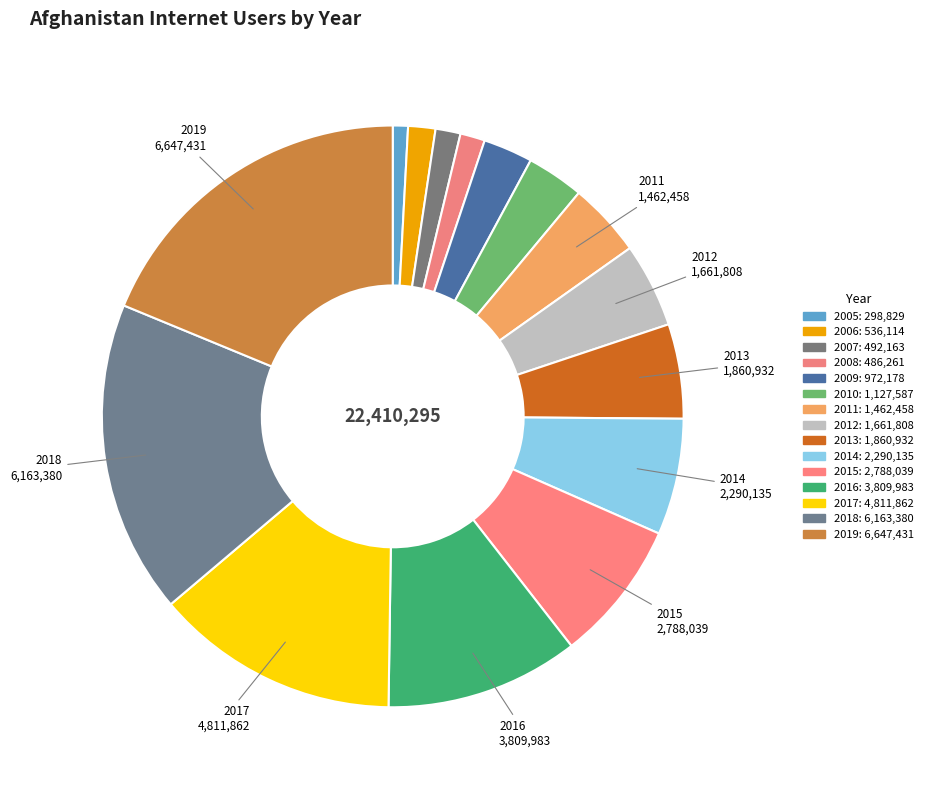

Is it true that 2014 is 6% of the pie?

True